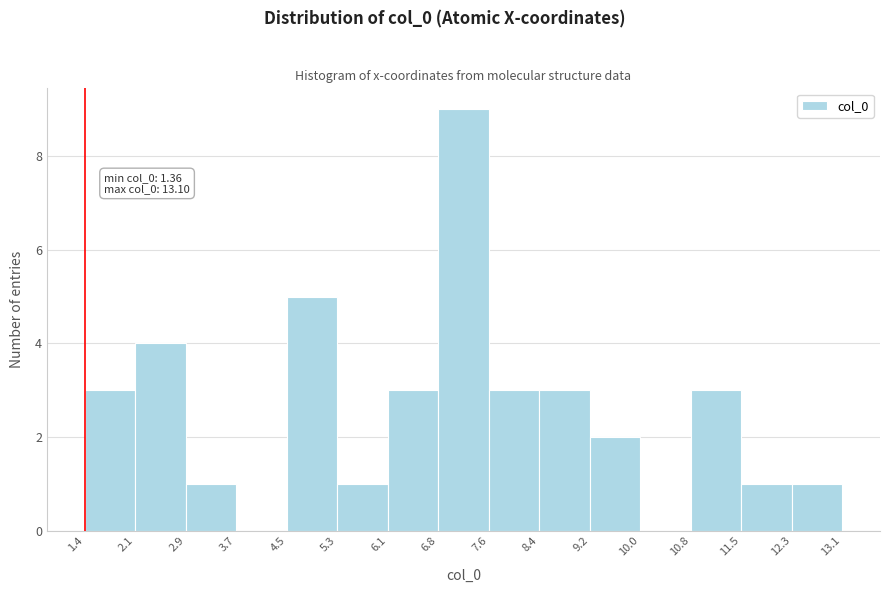

Over which range of the x-axis is the bar tallest?

6.8 to 7.6